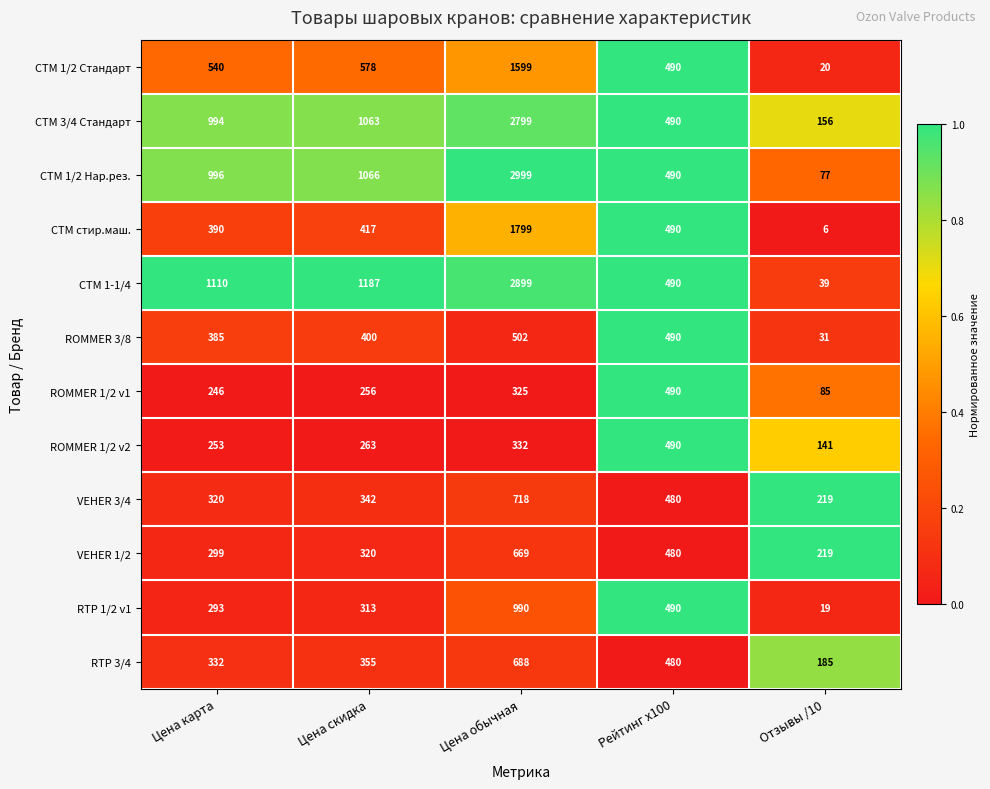

Which series has the largest total across all categories?

СТМ 1-1/4